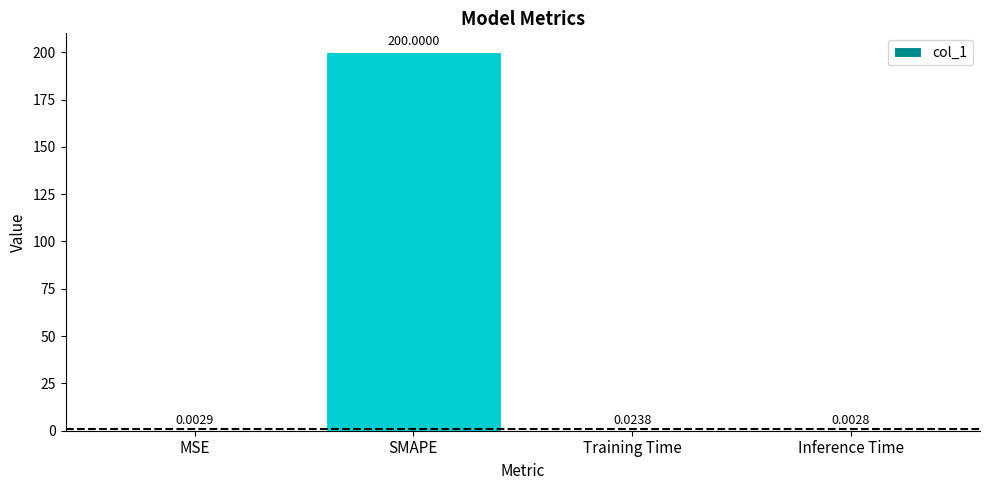

Which has a higher value, Training Time or Inference Time?

Training Time